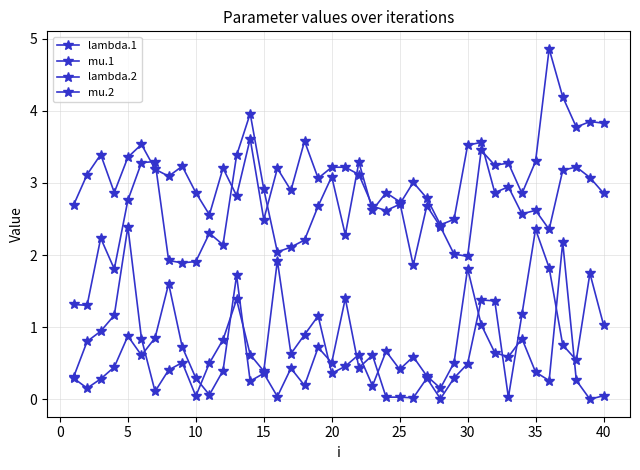

Does the chart have visible grid lines?

Yes